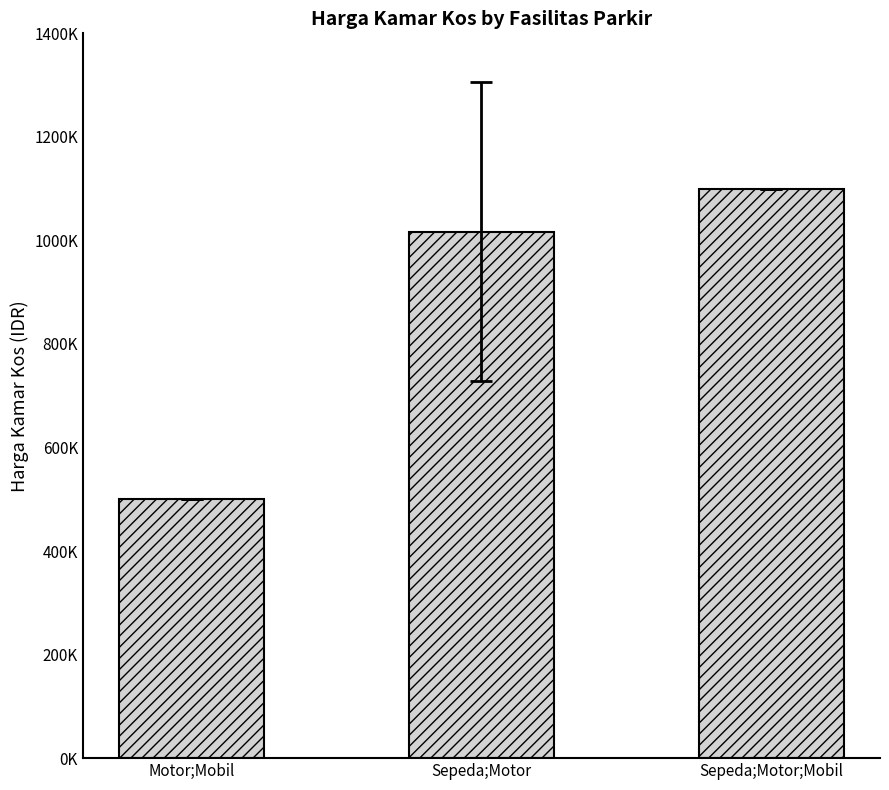

What is the average value?

872222